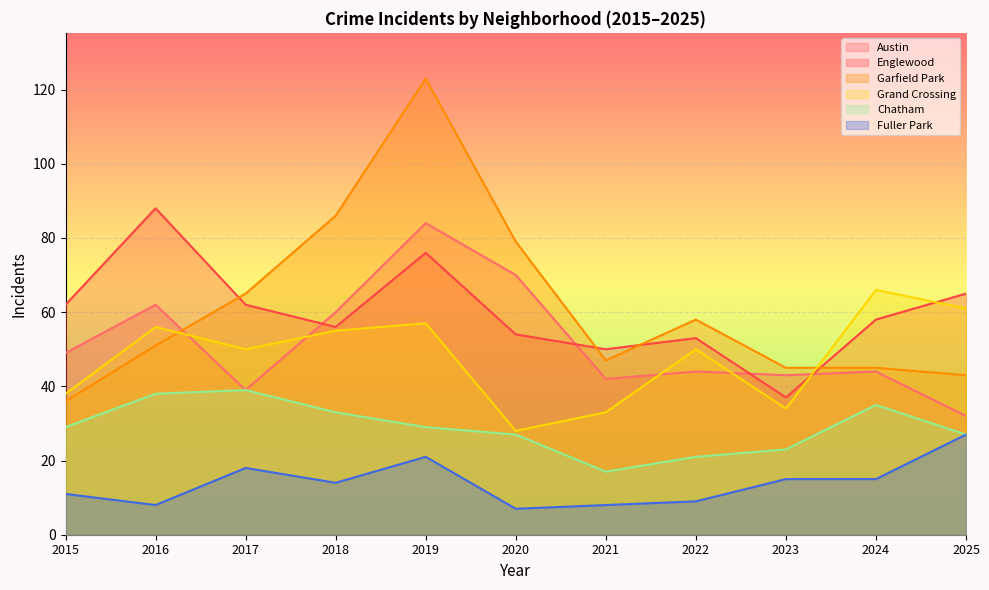

Reading left to right, transcribe all the data shown in this chart.

Austin: 2015=49	2016=62	2017=39	2018=60	2019=84	2020=70	2021=42	2022=44	2023=43	2024=44	2025=32
Englewood: 2015=62	2016=88	2017=62	2018=56	2019=76	2020=54	2021=50	2022=53	2023=37	2024=58	2025=65
Garfield Park: 2015=36	2016=51	2017=65	2018=86	2019=123	2020=79	2021=47	2022=58	2023=45	2024=45	2025=43
Grand Crossing: 2015=38	2016=56	2017=50	2018=55	2019=57	2020=28	2021=33	2022=50	2023=34	2024=66	2025=61
Chatham: 2015=29	2016=38	2017=39	2018=33	2019=29	2020=27	2021=17	2022=21	2023=23	2024=35	2025=27
Fuller Park: 2015=11	2016=8	2017=18	2018=14	2019=21	2020=7	2021=8	2022=9	2023=15	2024=15	2025=27